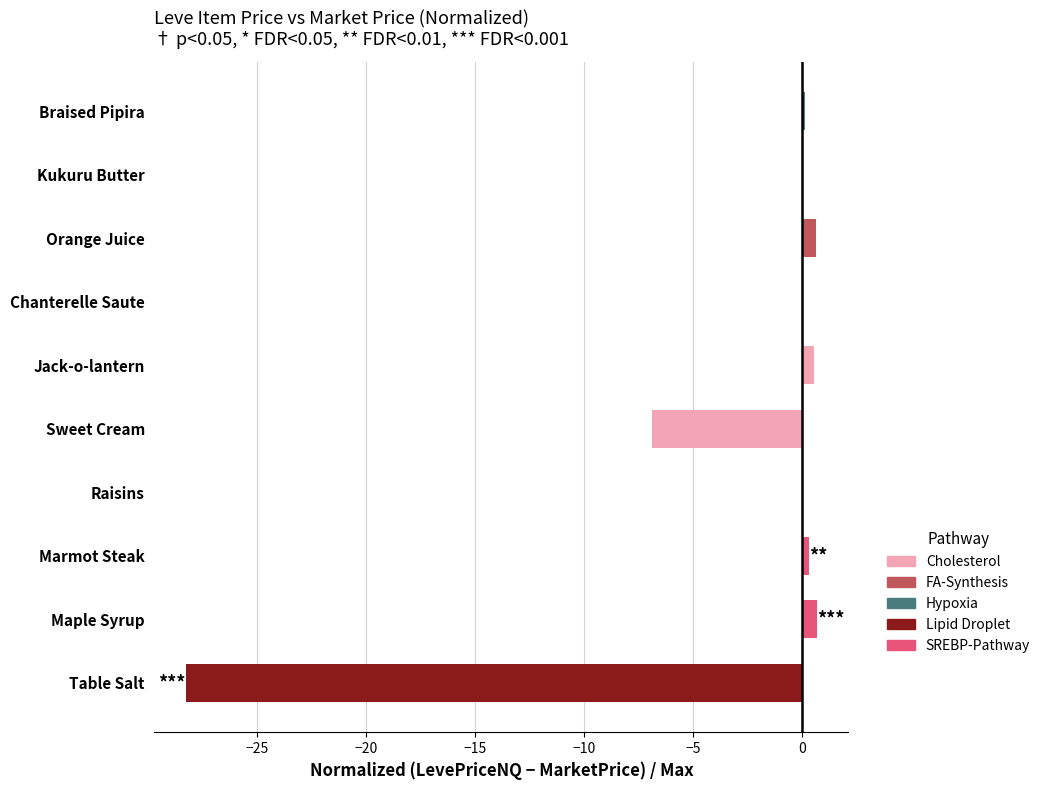

Which category has the highest value across all series?

Maple Syrup